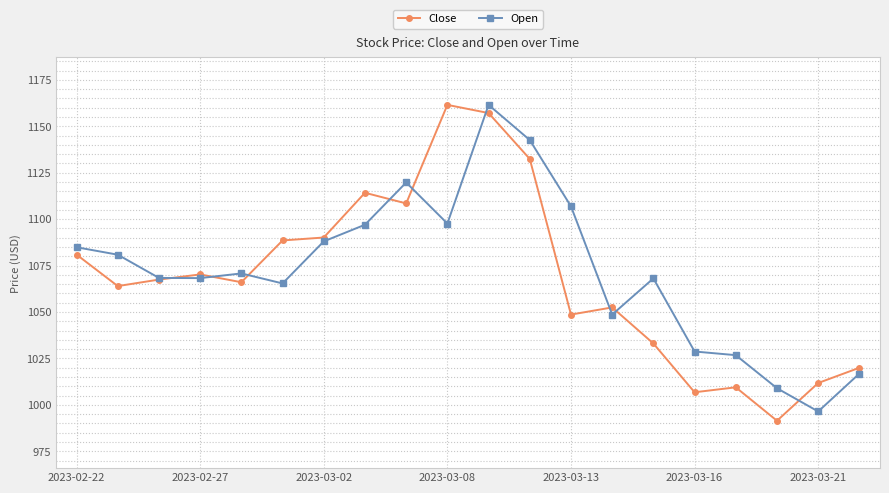

At how many categories does at least one series exceed 1138?

3